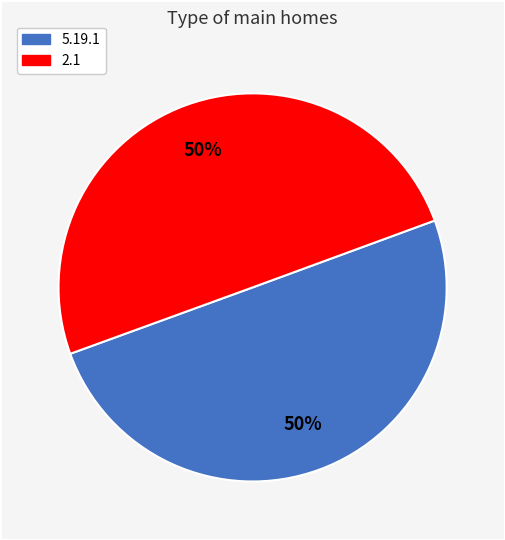

What percentage is the 2.1 slice, to the nearest percent?

50%